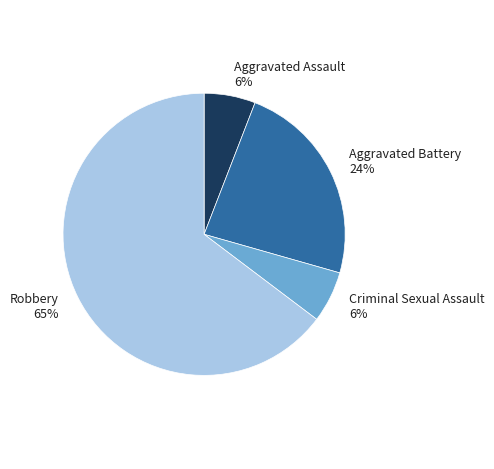

Which has a higher value, Robbery or Criminal Sexual Assault?

Robbery